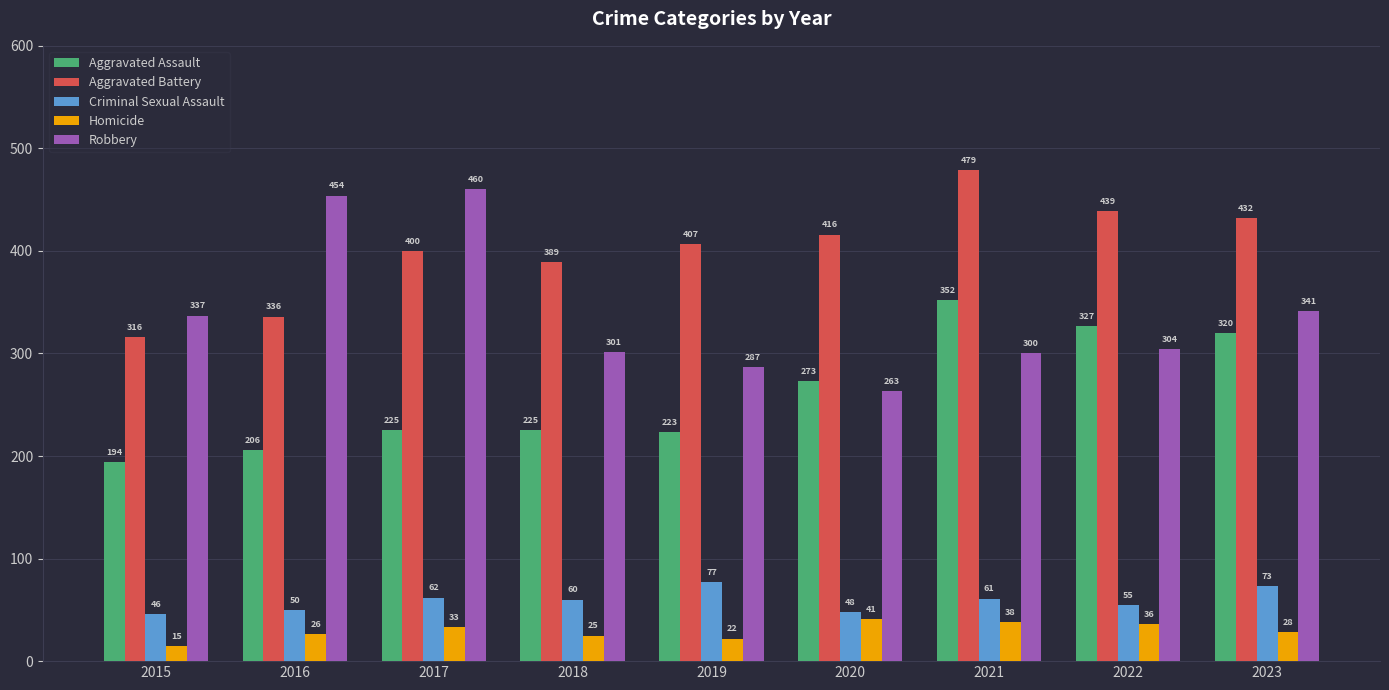

What is the smallest value displayed?

15